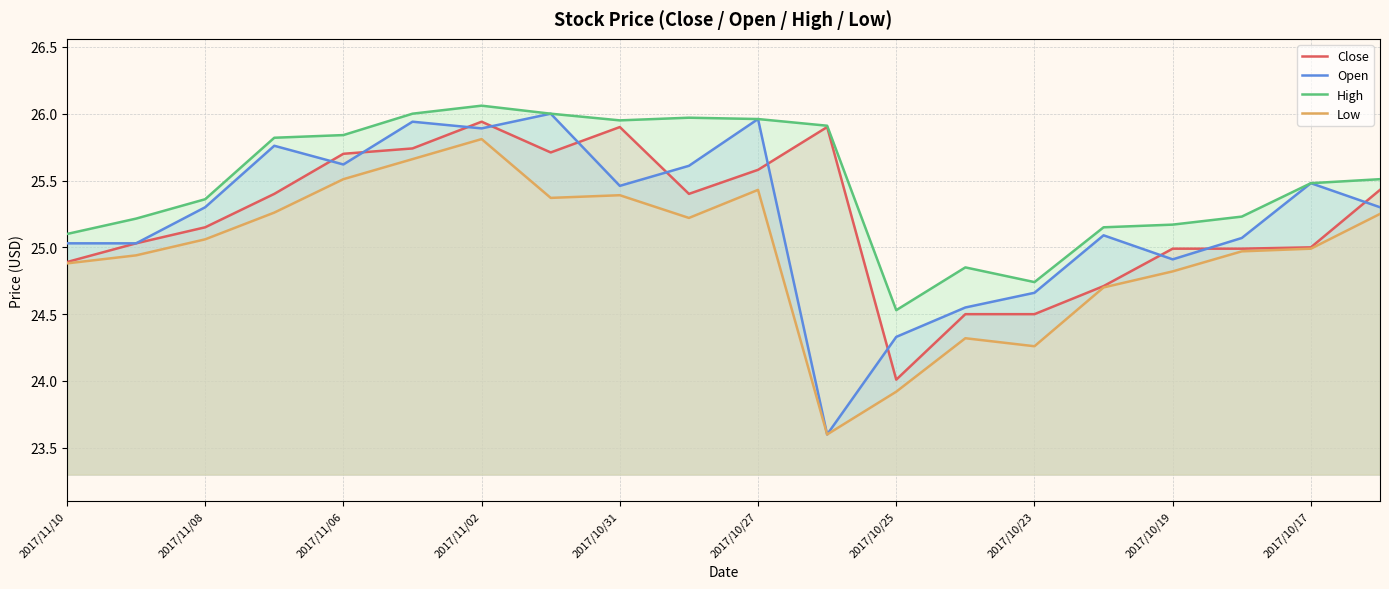

Where is Close nearest to the value 24?

2017/10/25